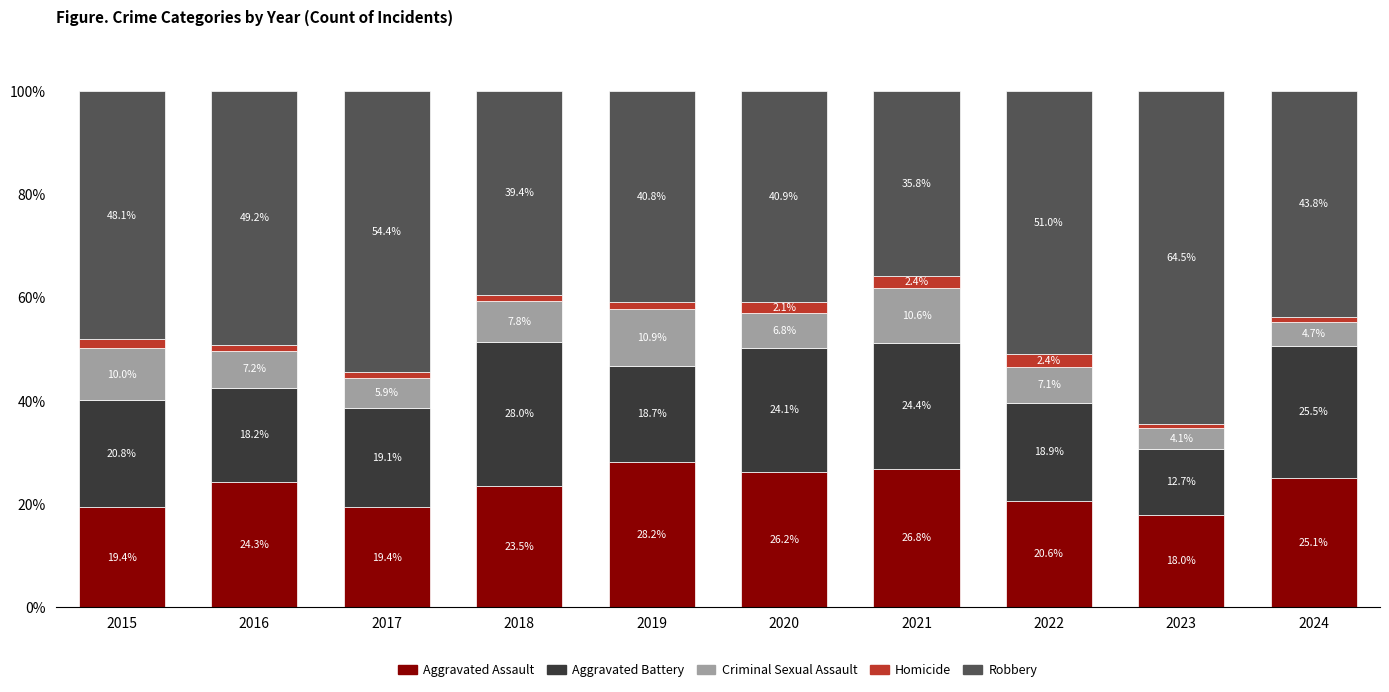

What are all the series names shown in the legend?

Aggravated Assault, Aggravated Battery, Criminal Sexual Assault, Homicide, Robbery